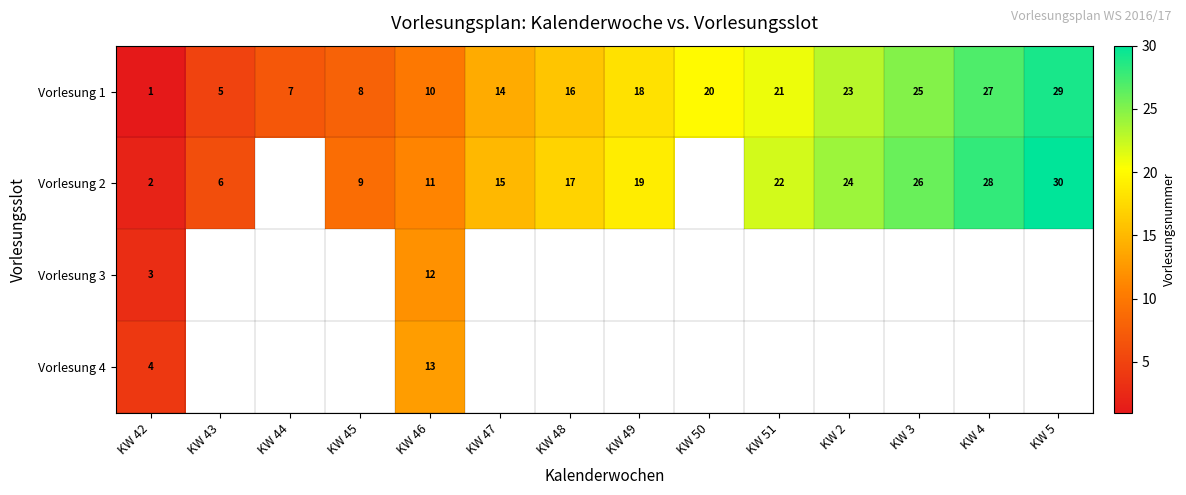

Is it true that Vorlesung 1 equals 11 at KW 5?

False